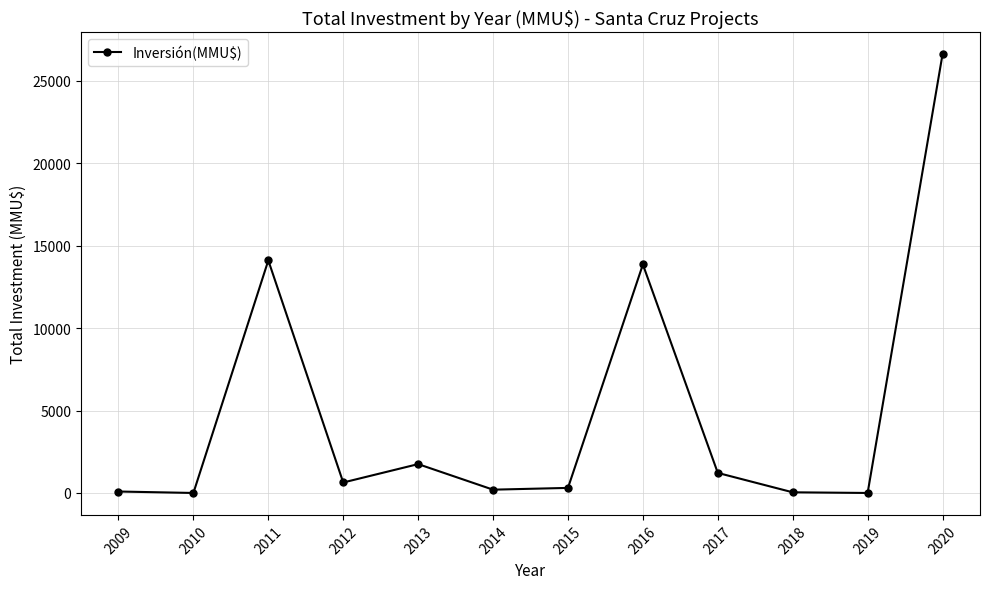

Where is the first local maximum?

2011